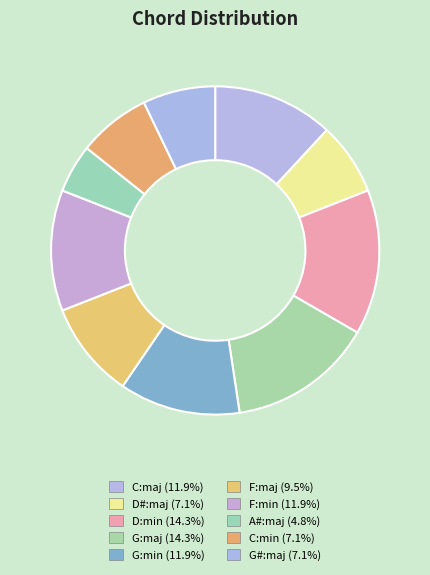

Count the number of slices in the pie.

10